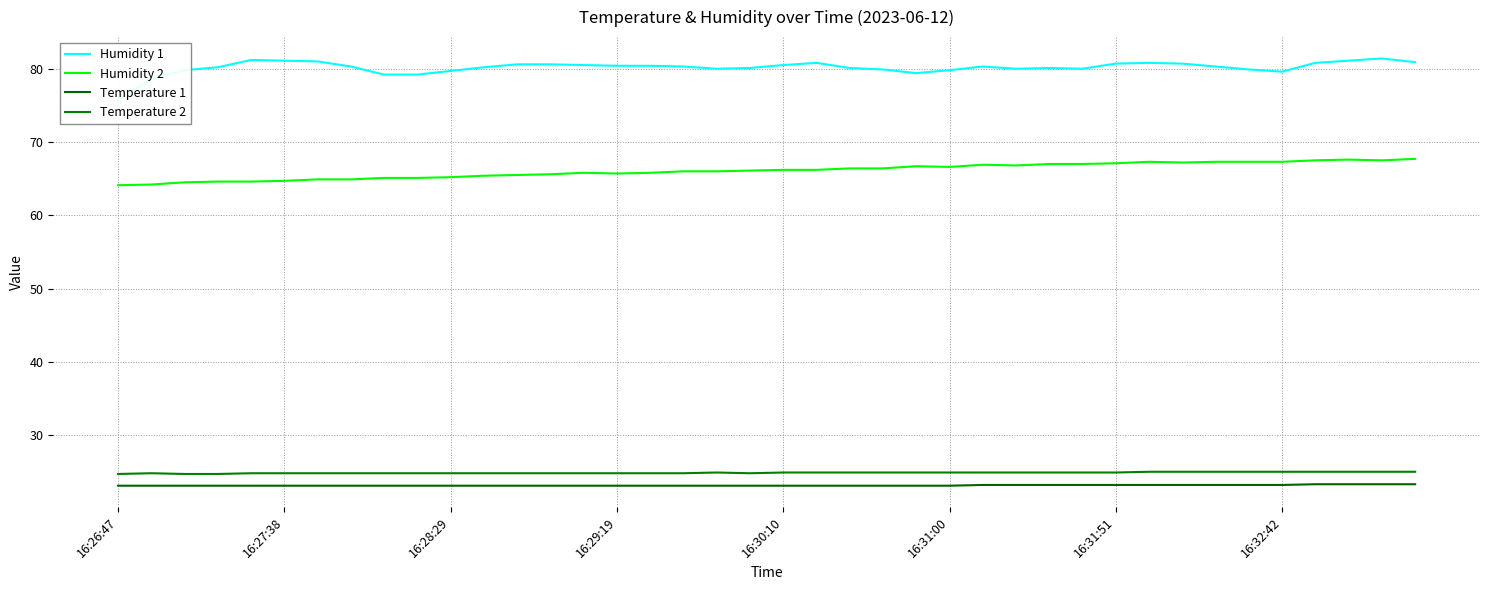

What is the sum of the Humidity 1 values at 16:31:00 and 13?

161.7